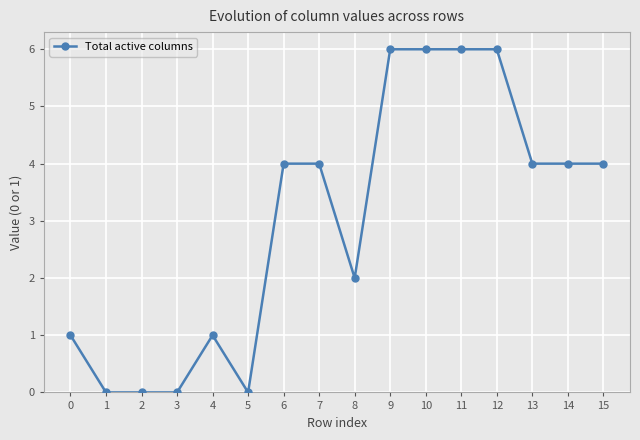

How many values are between 1 and 6?

12